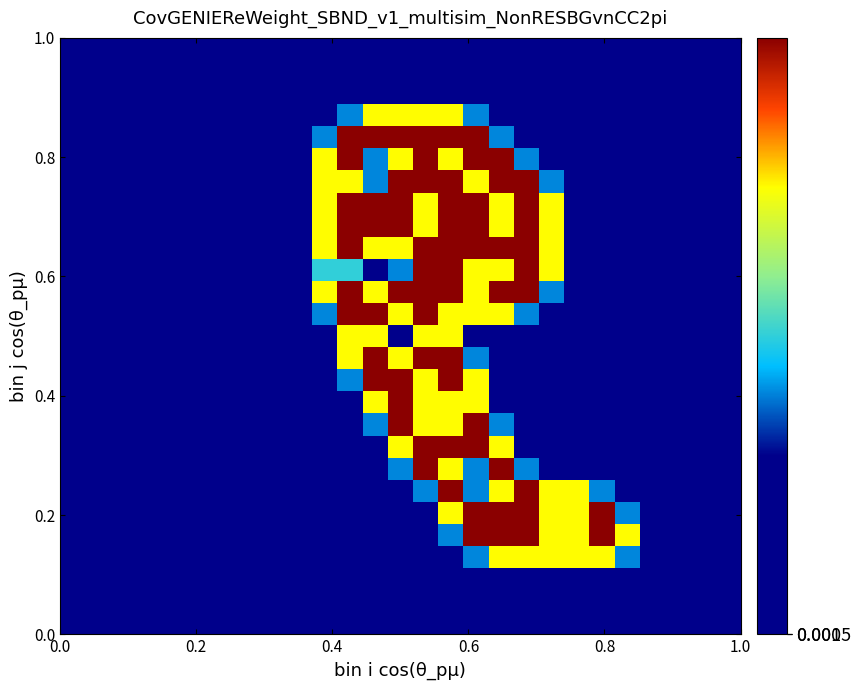

How many data points does each series have?

27